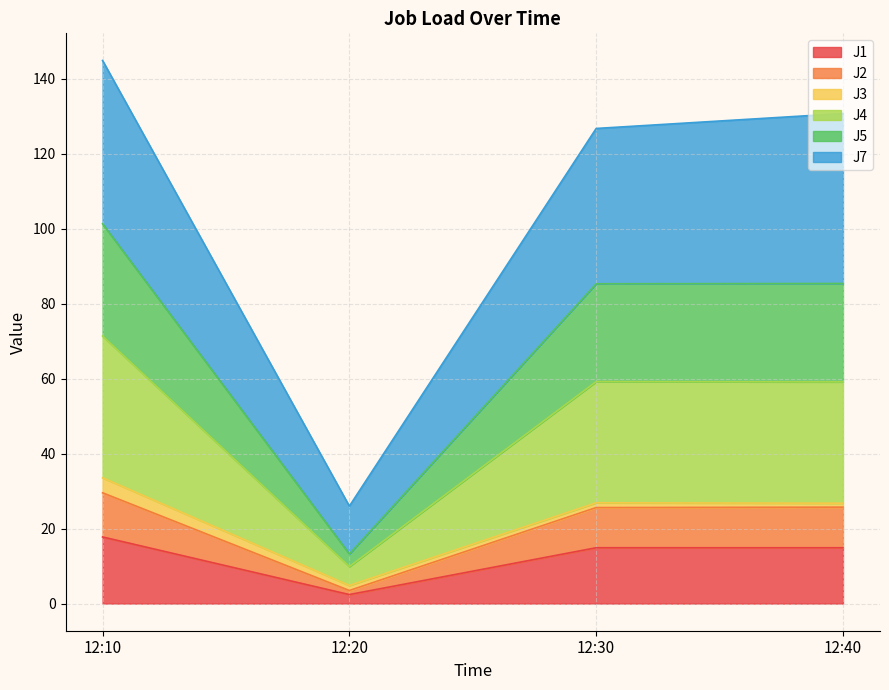

What is the lowest value of the J5 series?

3.5